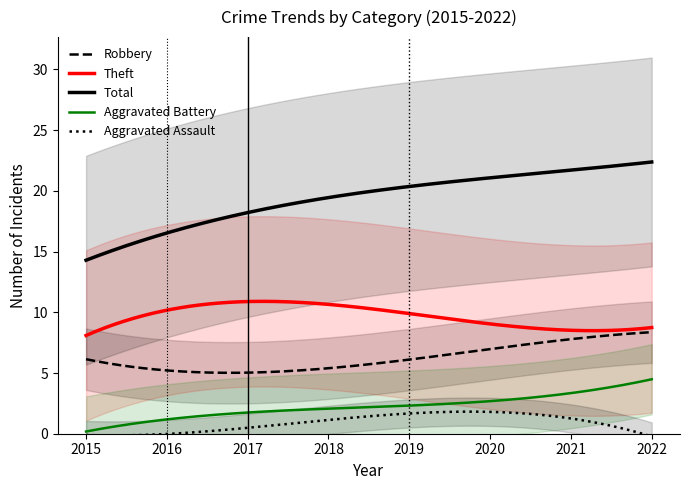

What is the difference between the maximum and minimum values in the Aggravated Battery series?

4.3